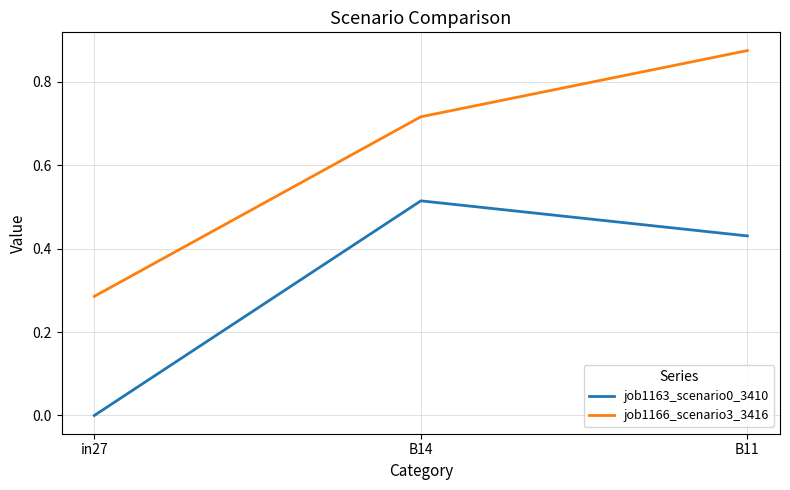

What is the sum of the job1166_scenario3_3416 values at B14 and in27?

1.0